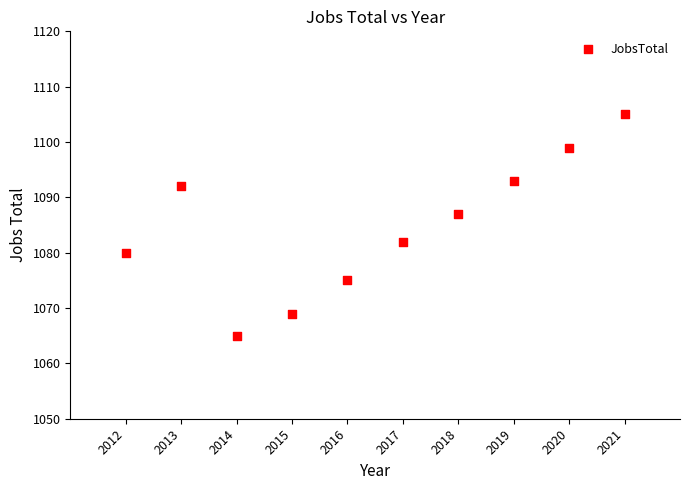

What is the range of Y values (max minus min)?

40